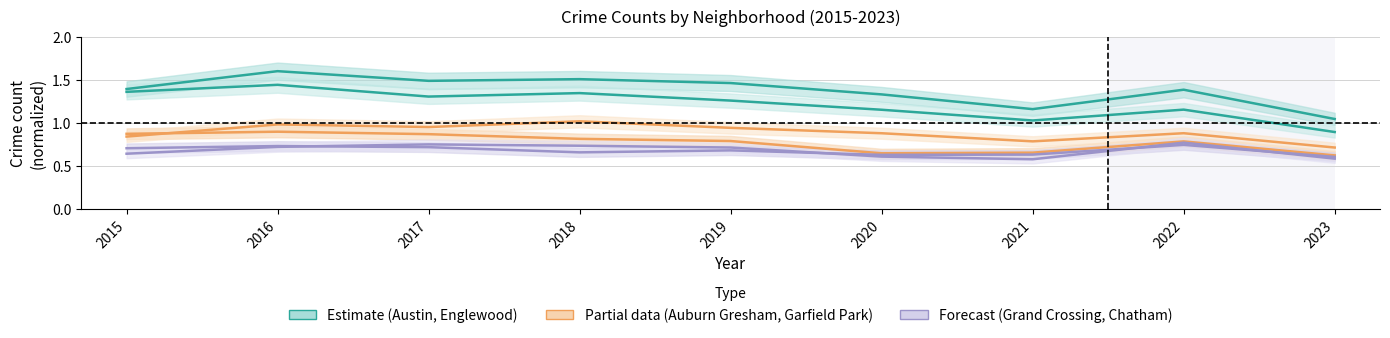

List the series in order of their peak value, lowest first.

Grand Crossing, Chatham, Auburn Gresham, Garfield Park, Englewood, Austin